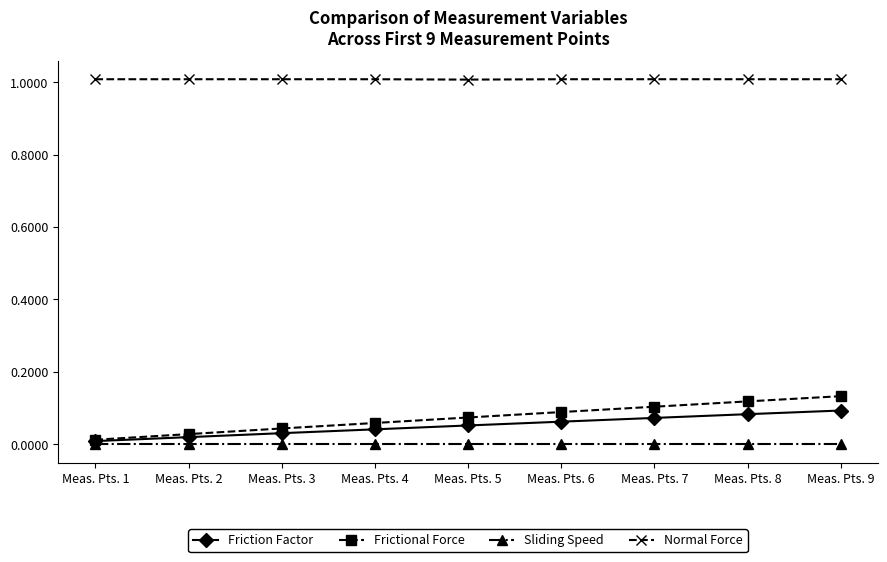

Does the chart display data point markers on the line(s)?

Yes